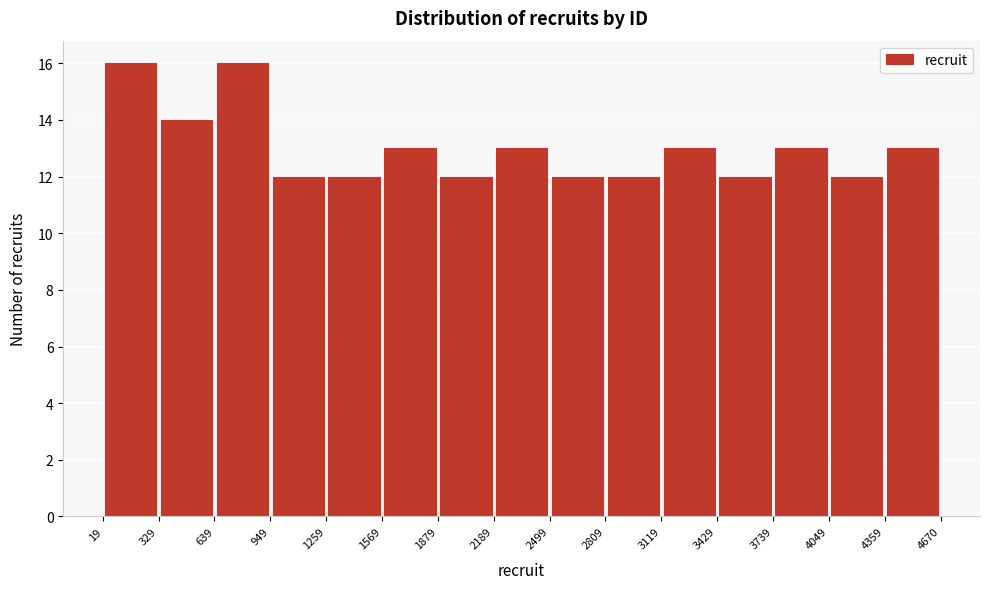

Reading left to right, transcribe this chart: for each bar, give the range it covers on the x-axis and its height. The values are not printed on the chart, so give them approximately, as read against the axis.

19 to 329: 16
329 to 639: 14
639 to 949: 16
949 to 1259: 12
1259 to 1569: 12
1569 to 1879: 13
1879 to 2189: 12
2189 to 2499: 13
2499 to 2809: 12
2809 to 3119: 12
3119 to 3429: 13
3429 to 3739: 12
3739 to 4049: 13
4049 to 4359: 12
4359 to 4670: 13